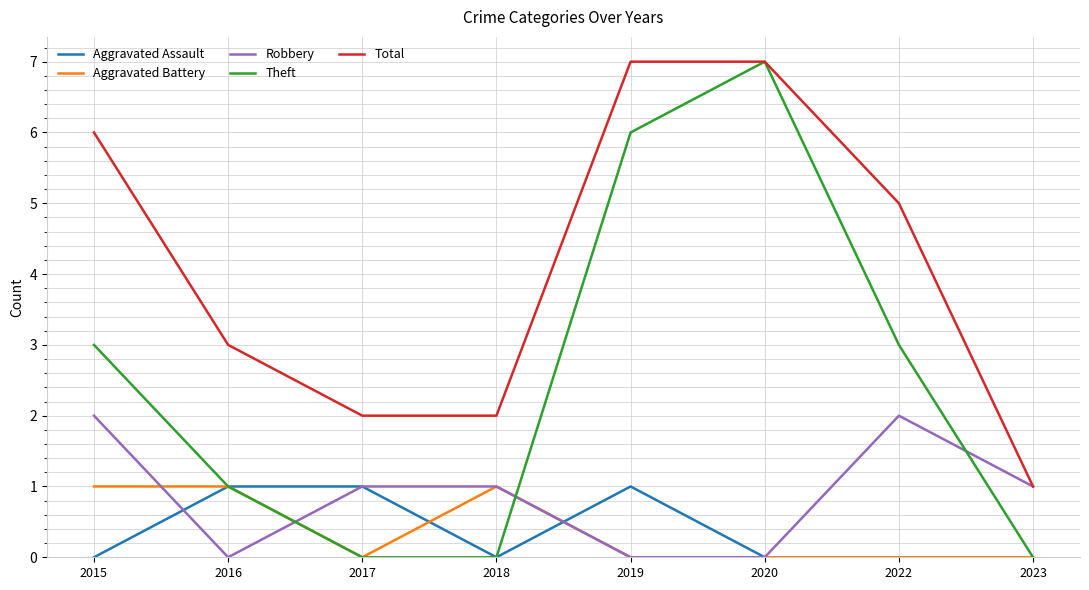

What is the highest value of the Theft series?

7